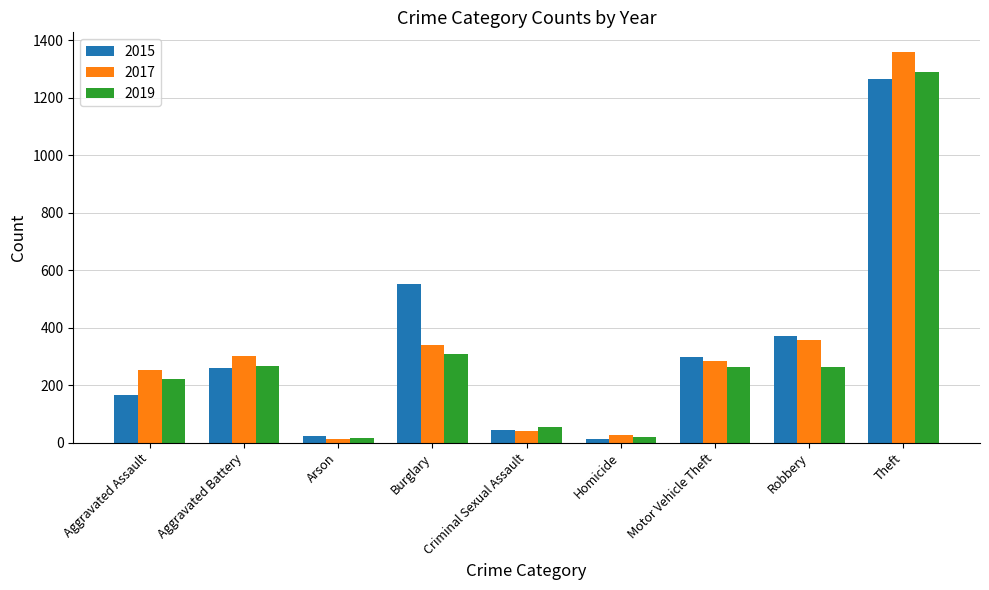

Which series has the widest spread of values?

2017